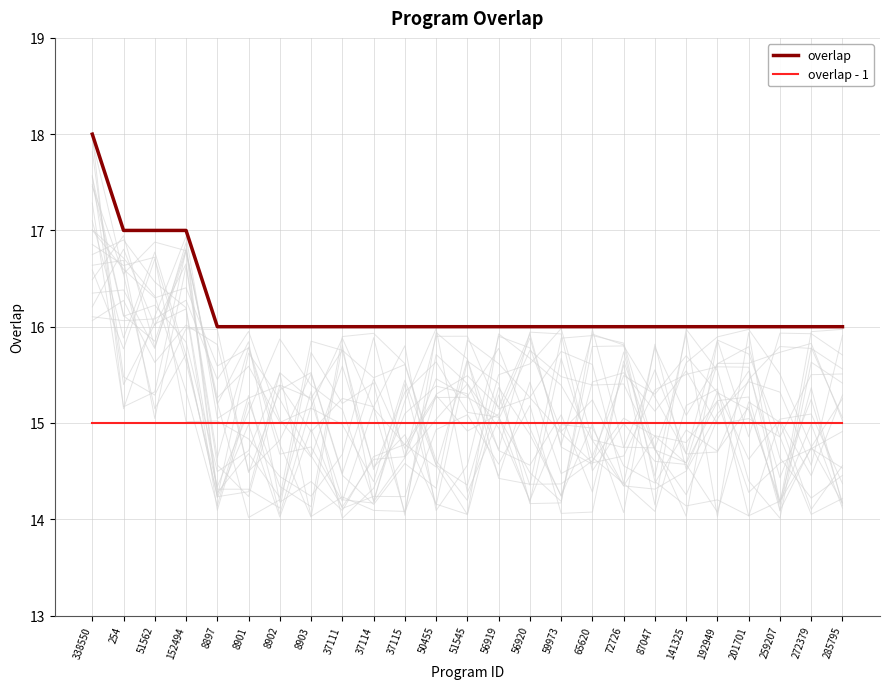

True or false: overlap and overlap - 1 cross at least once.

False